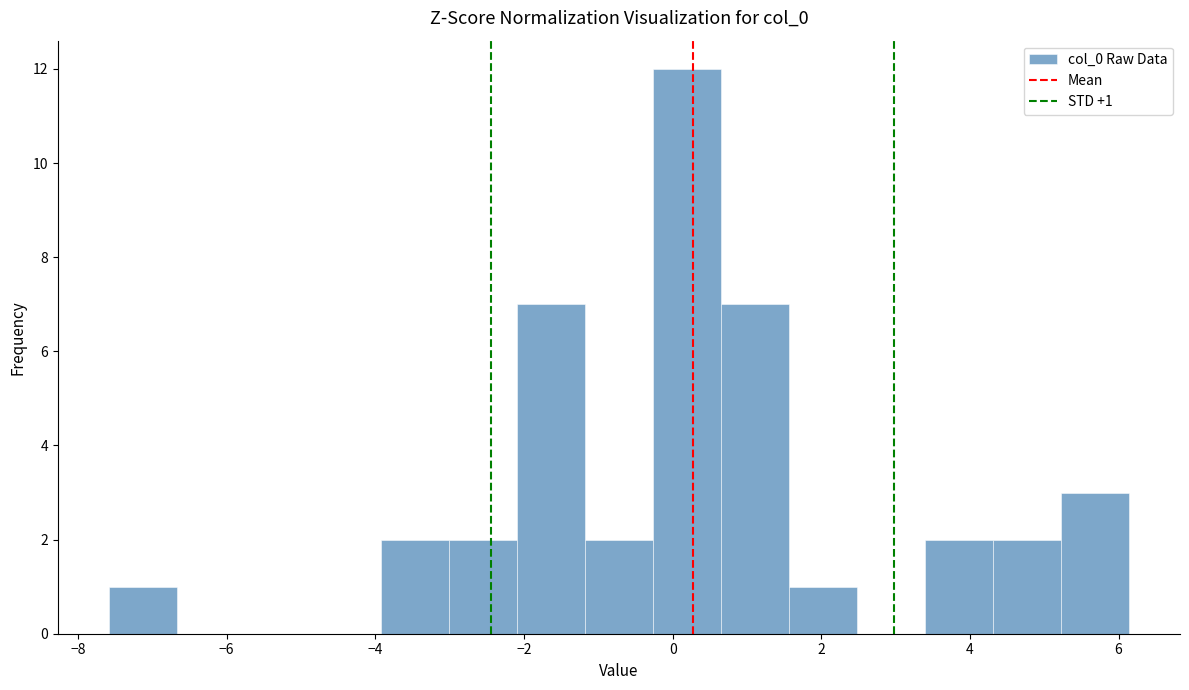

Which range on the x-axis has the tallest bar?

-0.2 to 0.6